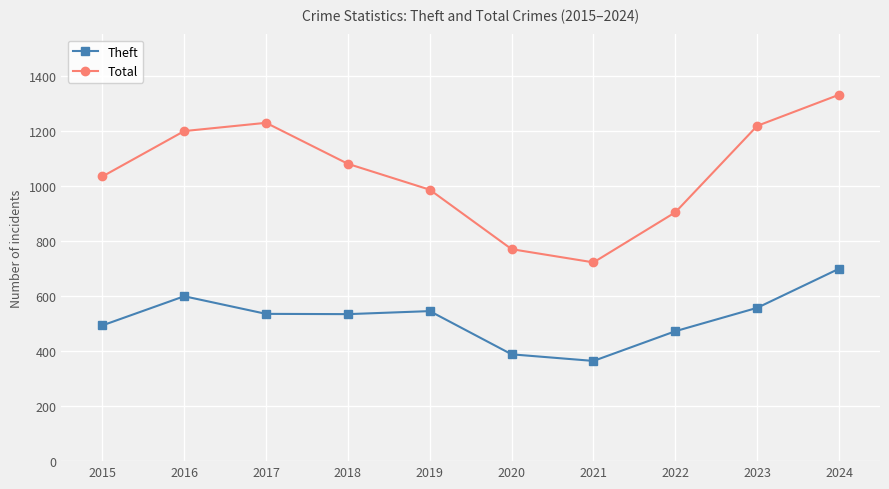

Rank the series by their average value, from highest to lowest.

Total, Theft